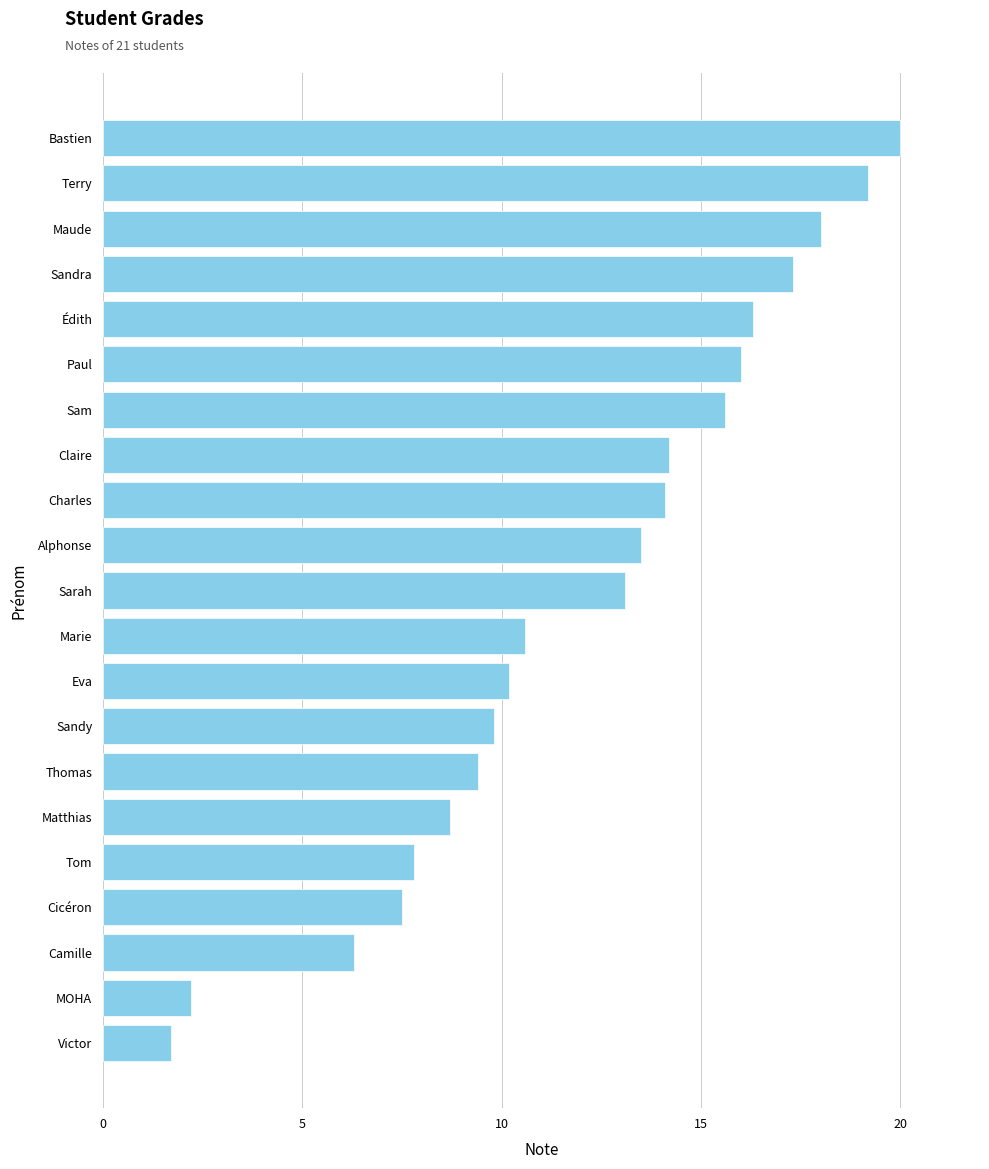

At which category does the chart reach its minimum across all series?

Victor